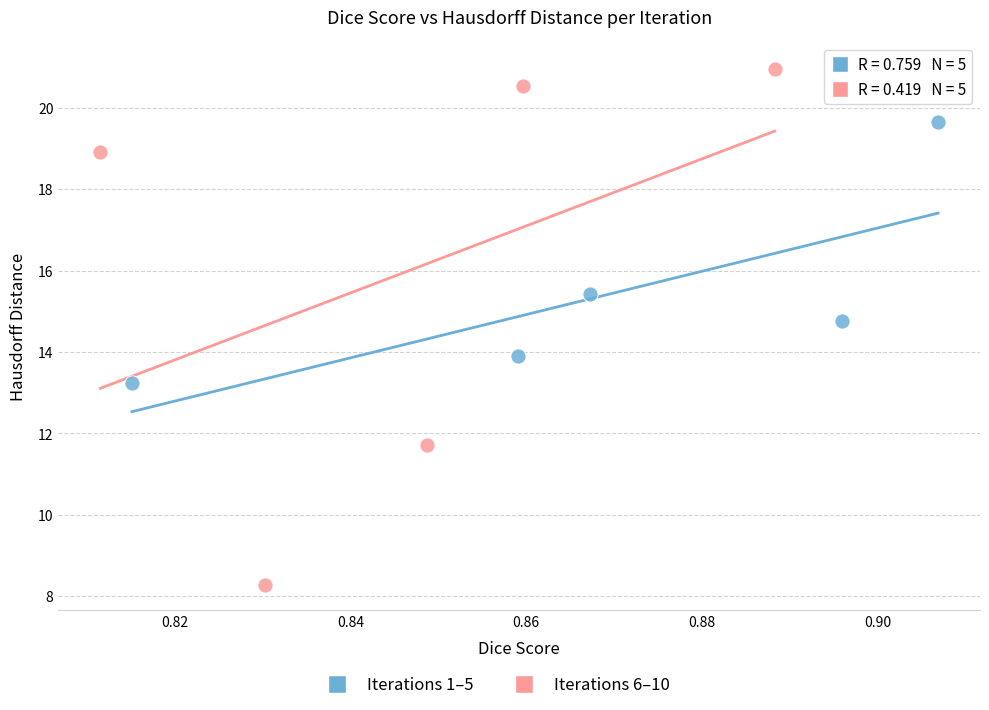

Which series reaches the minimum Y coordinate?

Iterations 6–10